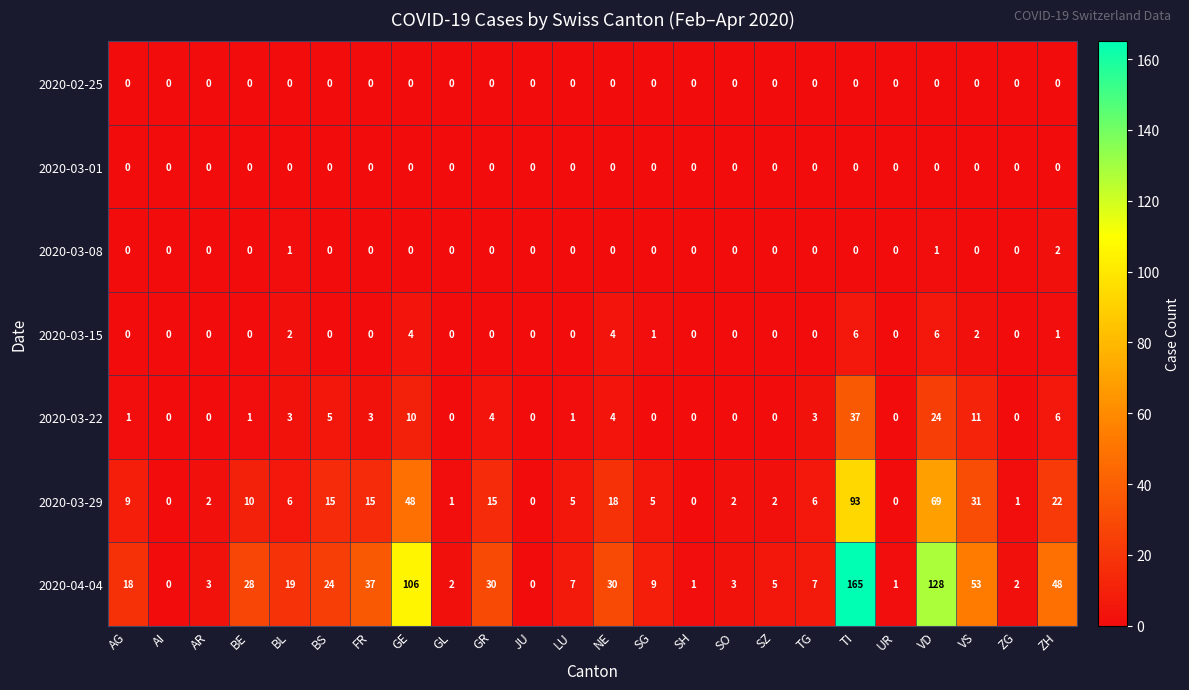

Is it true that 2020-03-15 equals 4 at GR?

False